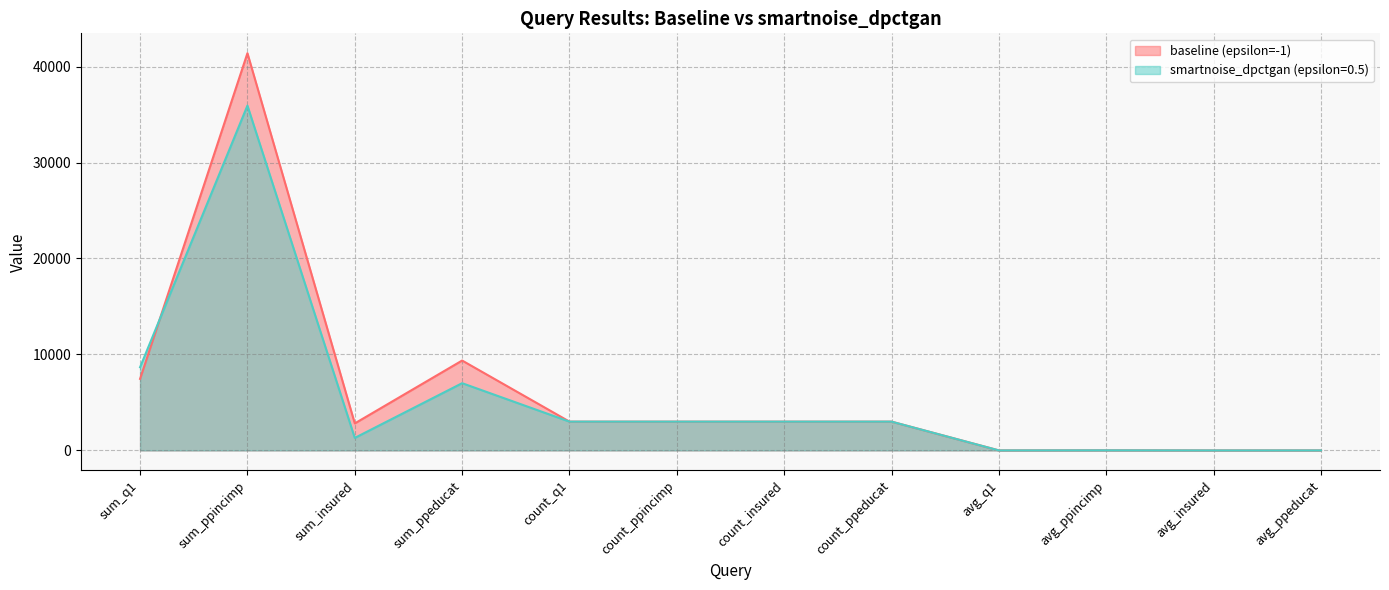

Where is smartnoise_dpctgan (epsilon=0.5) nearest to the value 17964?

sum_q1